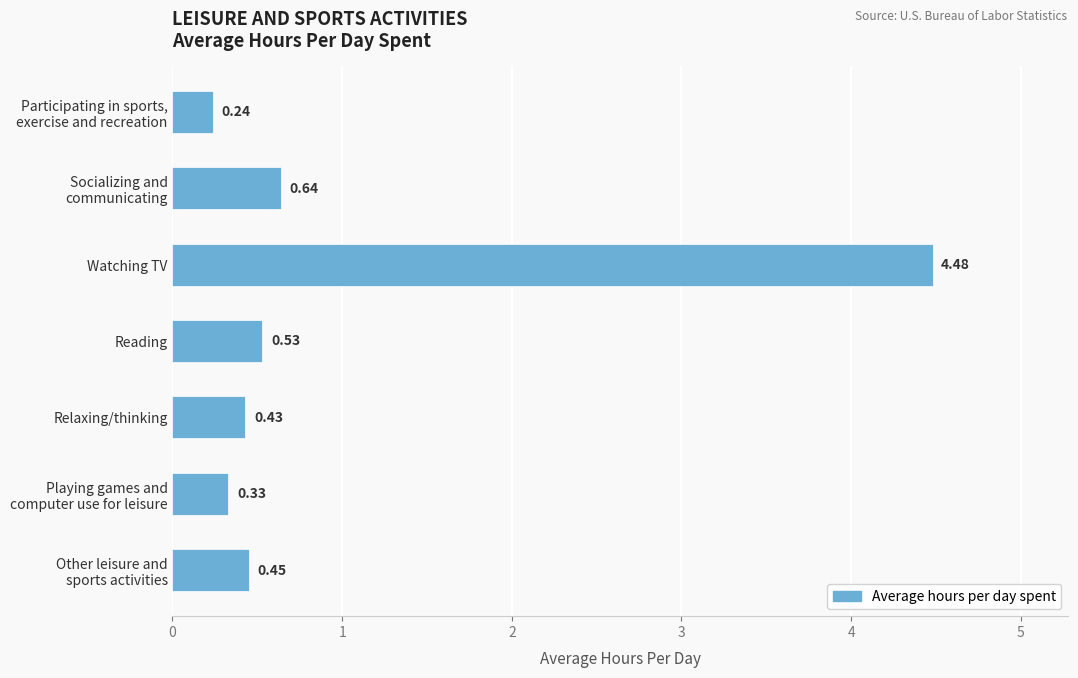

What is the sum of all values?

7.1